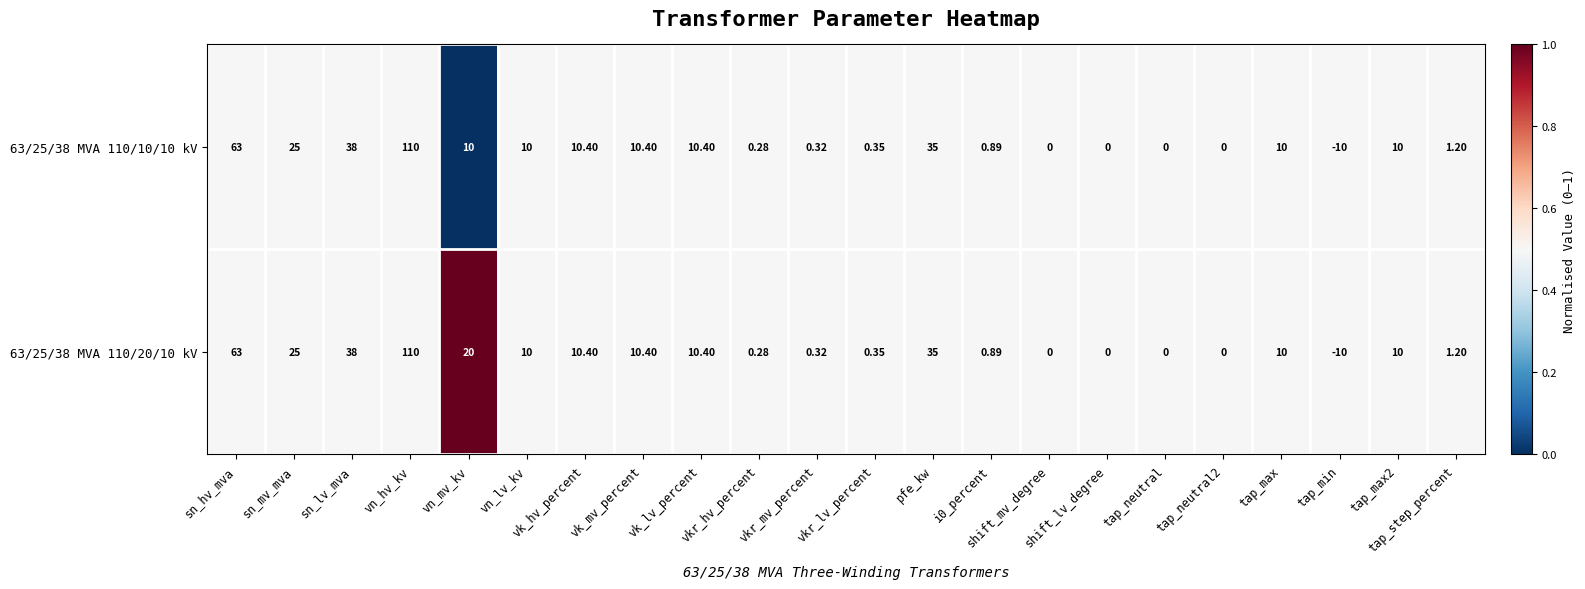

At which category is the sum across all series the highest?

vn_hv_kv